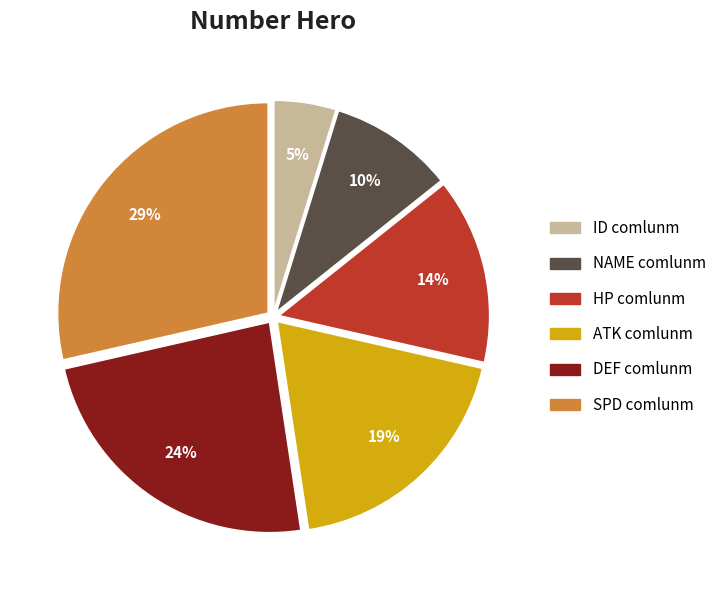

To the nearest percent, what is the average slice percentage?

17%